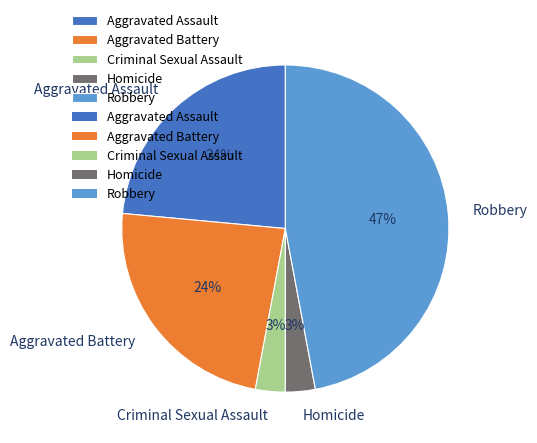

Does Aggravated Assault account for over 50% of the chart?

No